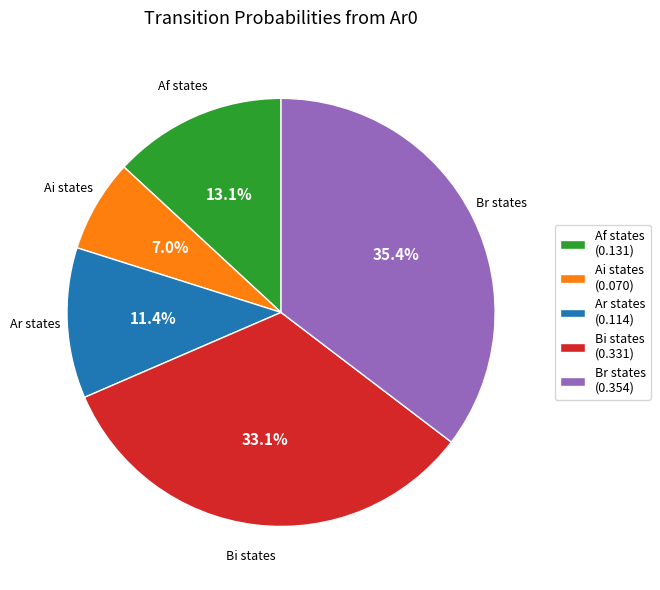

Which slice is the smallest?

Ai states (0.070)